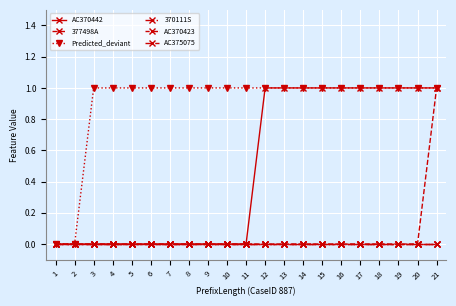

Between 21 and 10, which is larger?

21